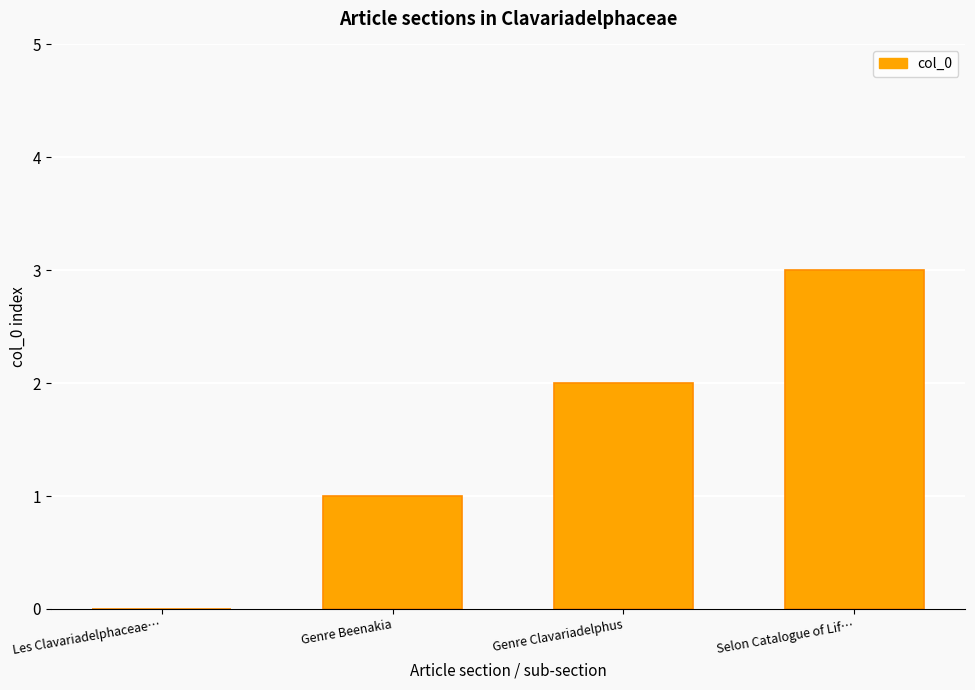

Reading left to right, what are all the values shown in this chart?

0	1	2	3